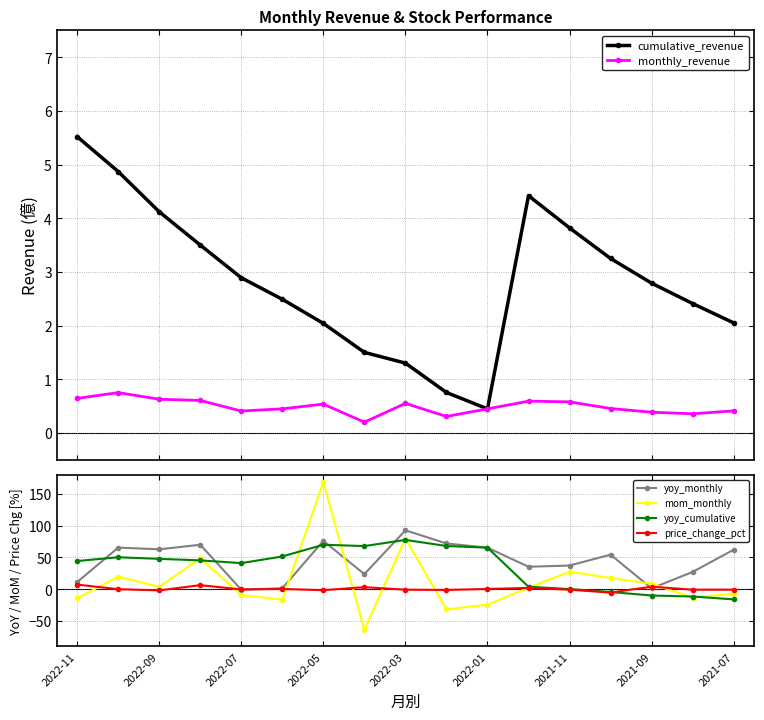

True or false: price_change_pct has more than 2 points higher than both neighbors.

True